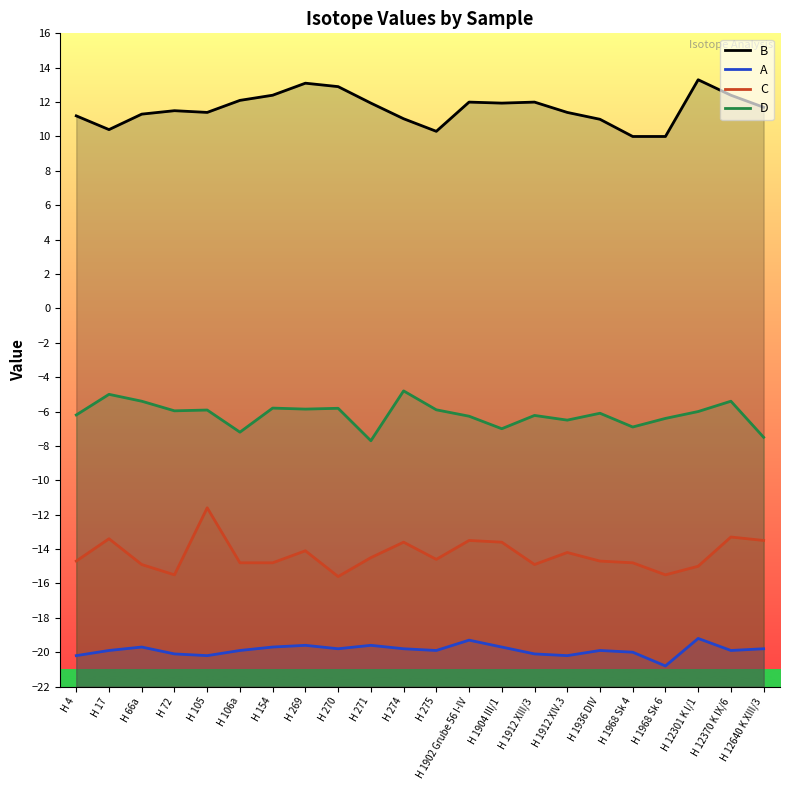

At H 12370 K IX/6, list the series in order from largest to smallest.

B, D, C, A